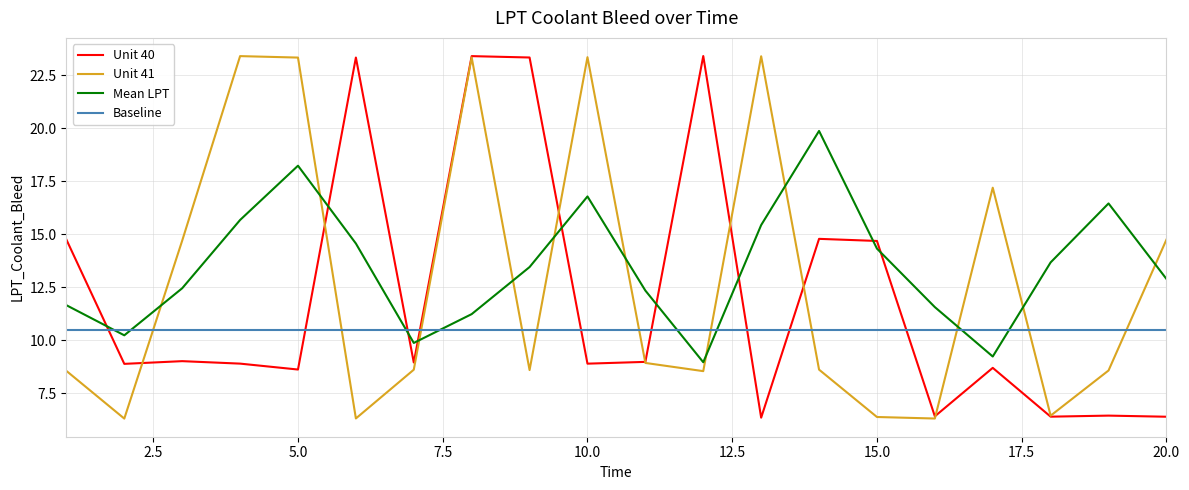

What is the average value of the Baseline series?

10.5